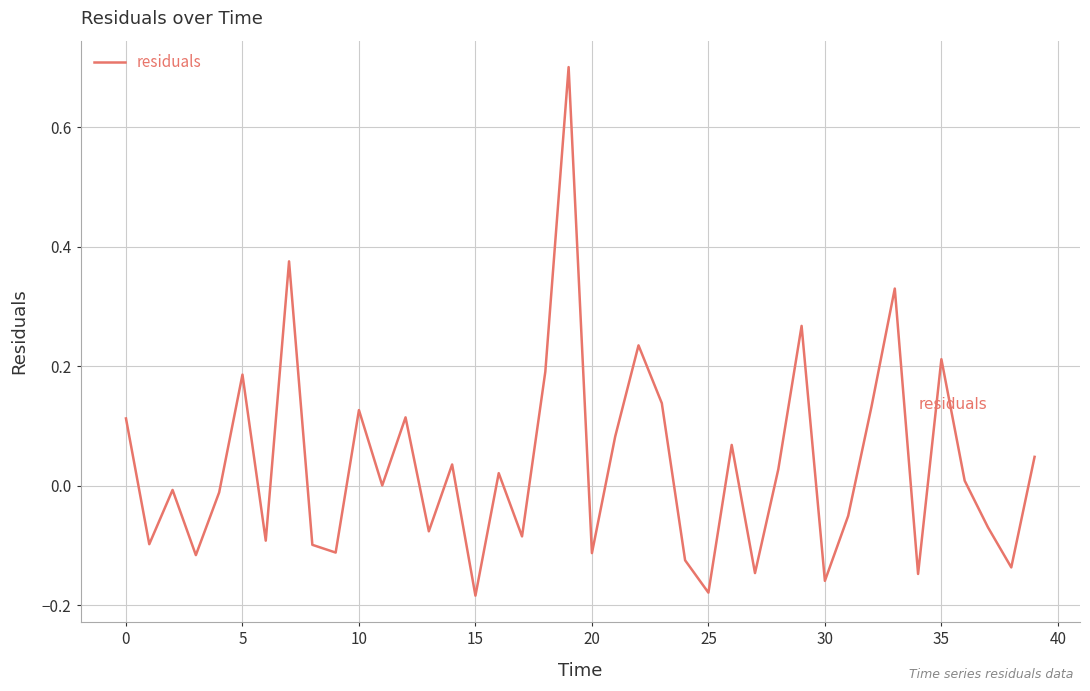

What is the maximum value shown in the chart?

0.7